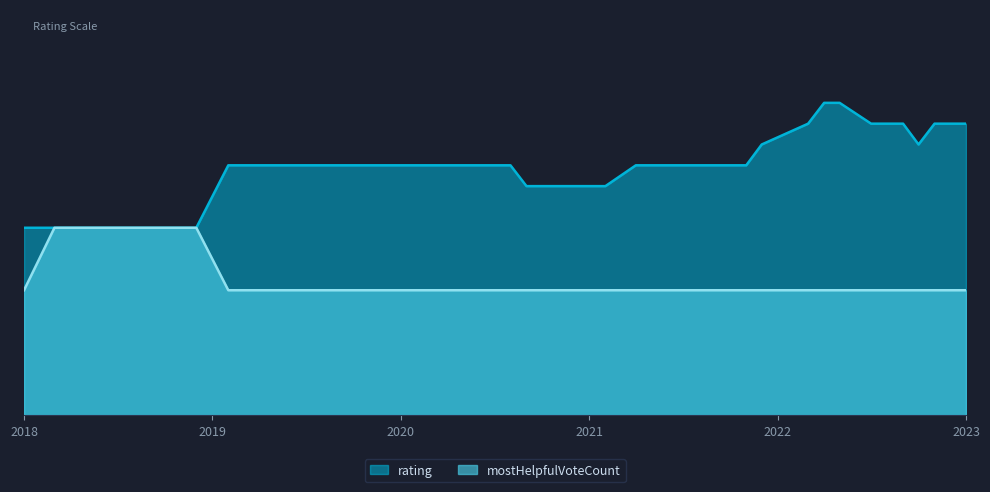

True or false: mostHelpfulVoteCount has more than 1 interior local peaks.

False